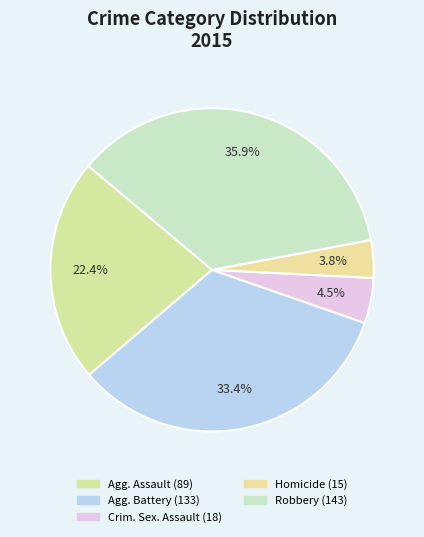

Rank the categories by value from highest to lowest.

Robbery, Aggravated Battery, Aggravated Assault, Criminal Sexual Assault, Homicide